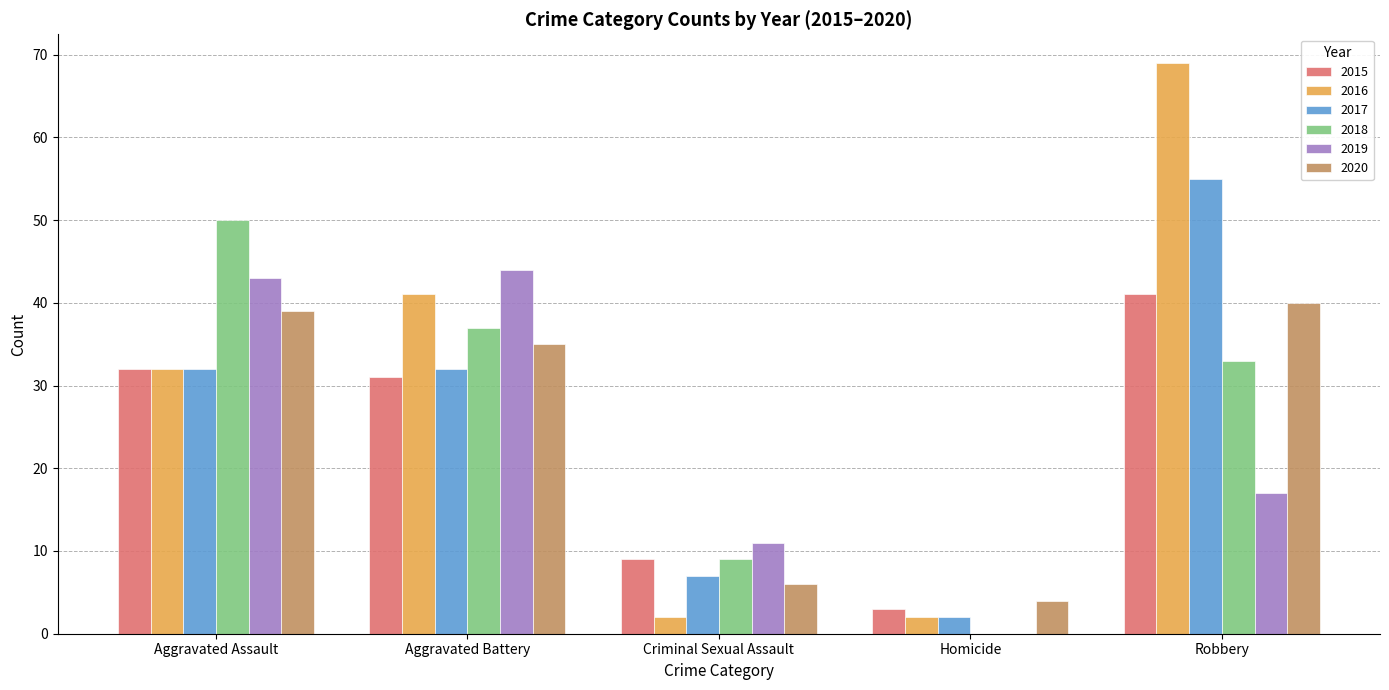

What is the sum of all 2015 values?

116